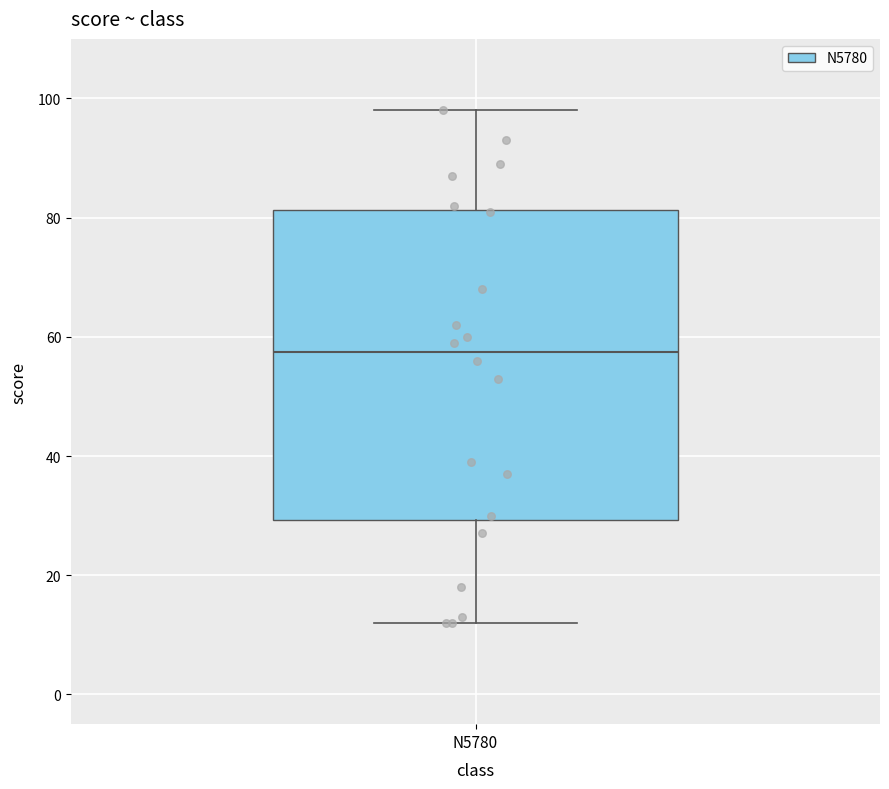

Read this box plot against the y-axis: the position of the median line, the range covered by the box, and the ends of both whiskers. The values are not printed on the chart, so give them approximately, as read against the axis.

median 58, box 30 to 82, whiskers 12 to 98